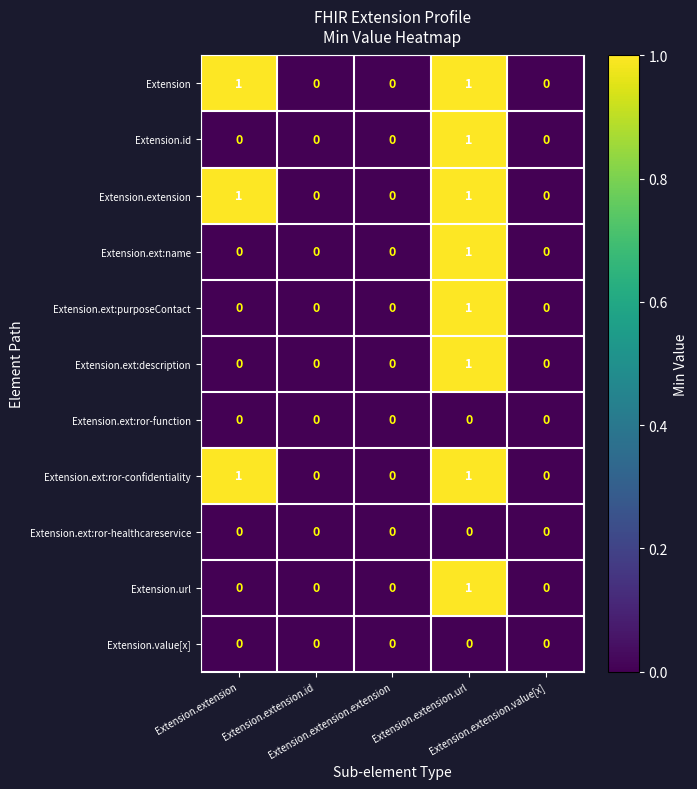

What is the total value across all series at Extension.extension.url?

8